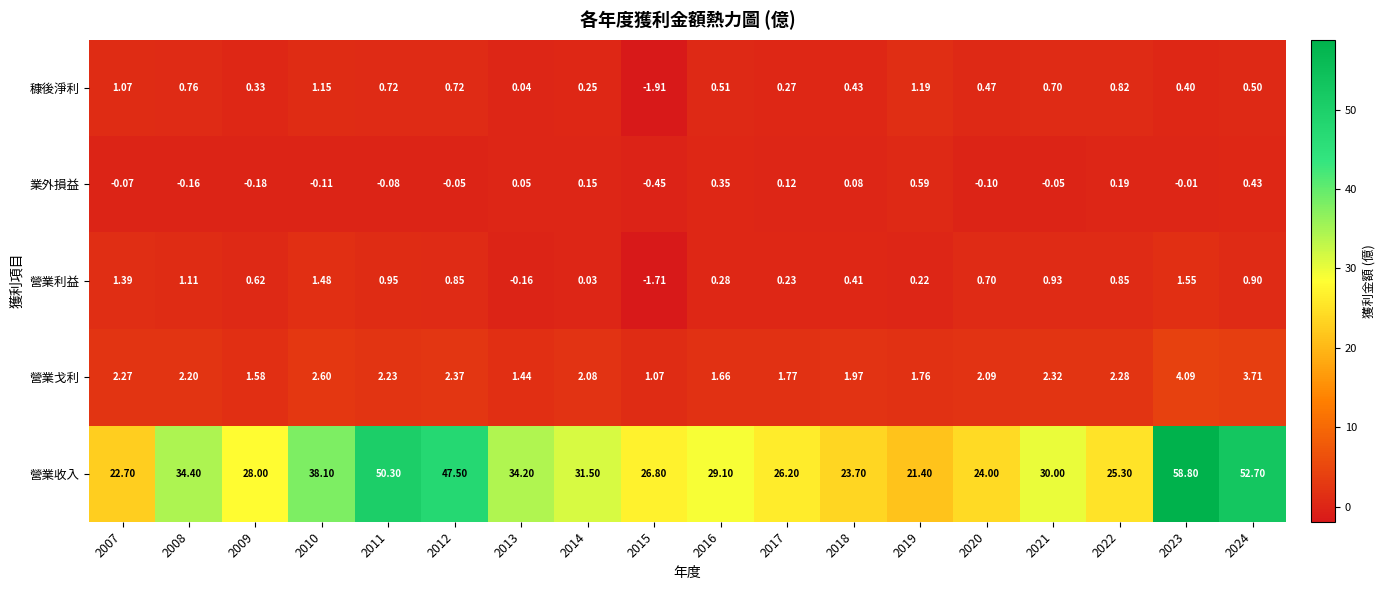

At 2011, list the series in order from smallest to largest.

業外損益, 穅後淨利, 營業利益, 營業戈利, 營業收入